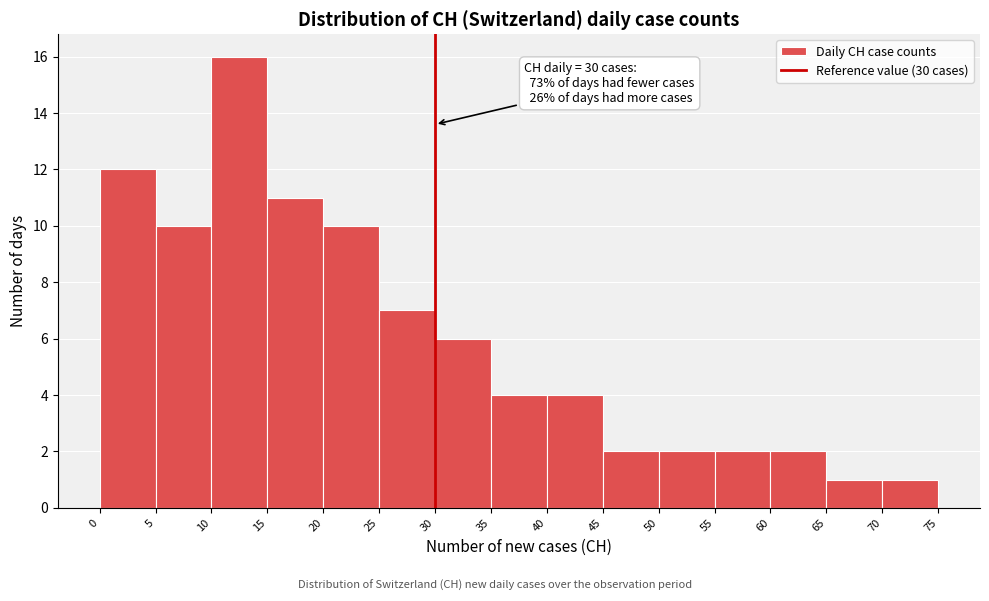

Which range on the x-axis has the tallest bar?

10 to 15